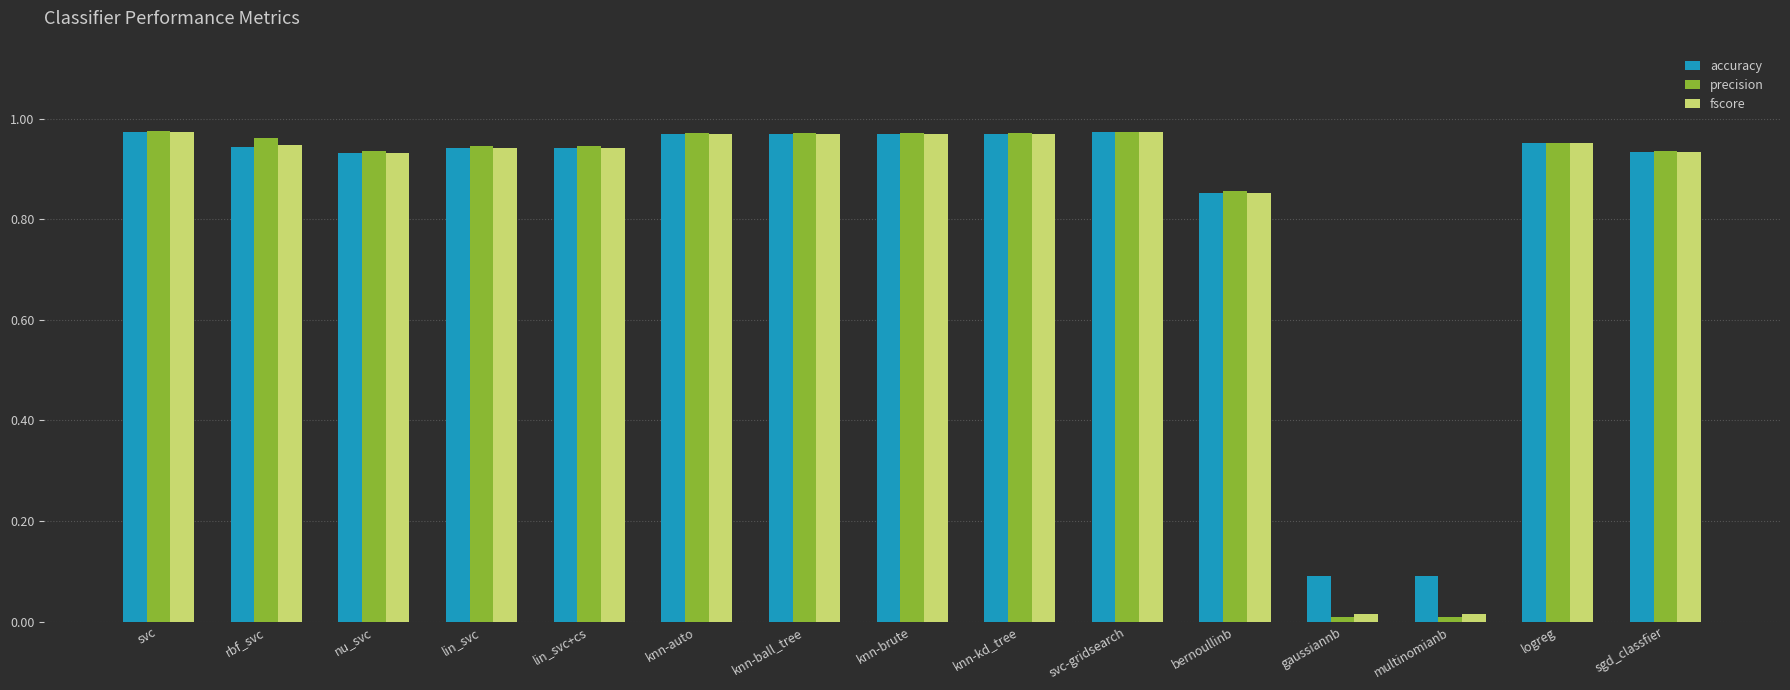

What is the average value of the precision series?

0.8